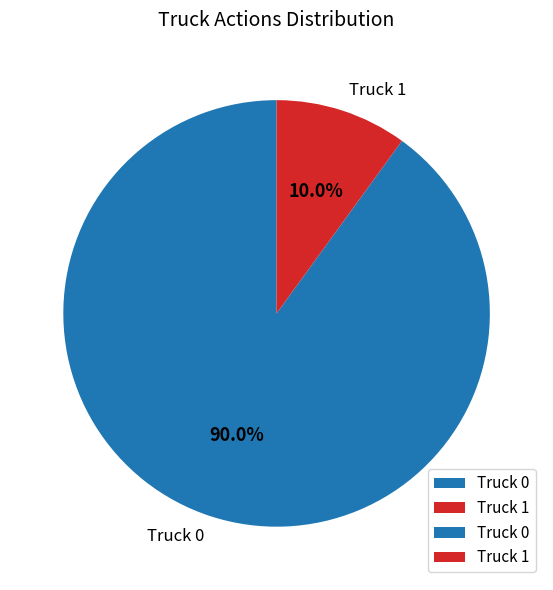

To the nearest percent, what is the combined percentage of Truck 1 and Truck 0?

100%